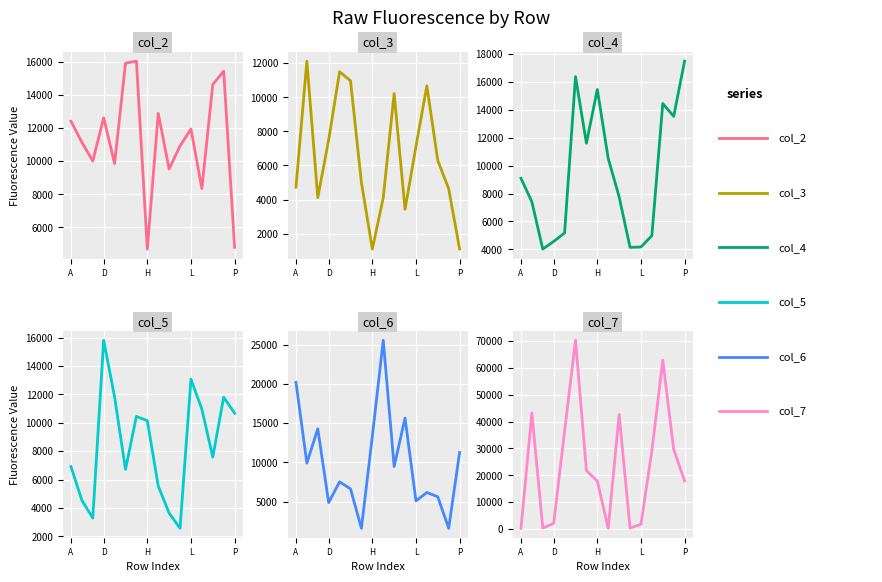

How many series are shown in this chart?

6